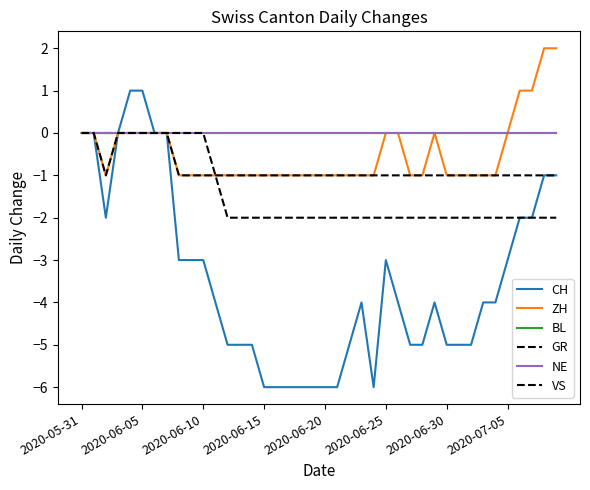

What is the difference between the maximum and second lowest values in the ZH series?

3